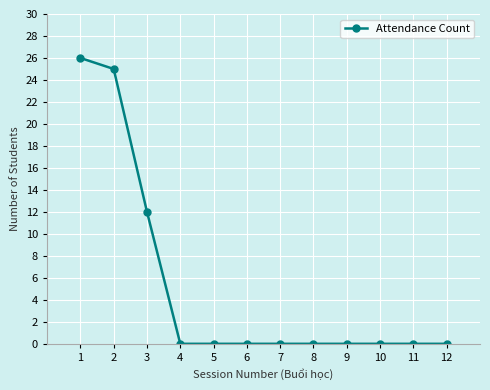

Count the values in the range 0 to 12.

10